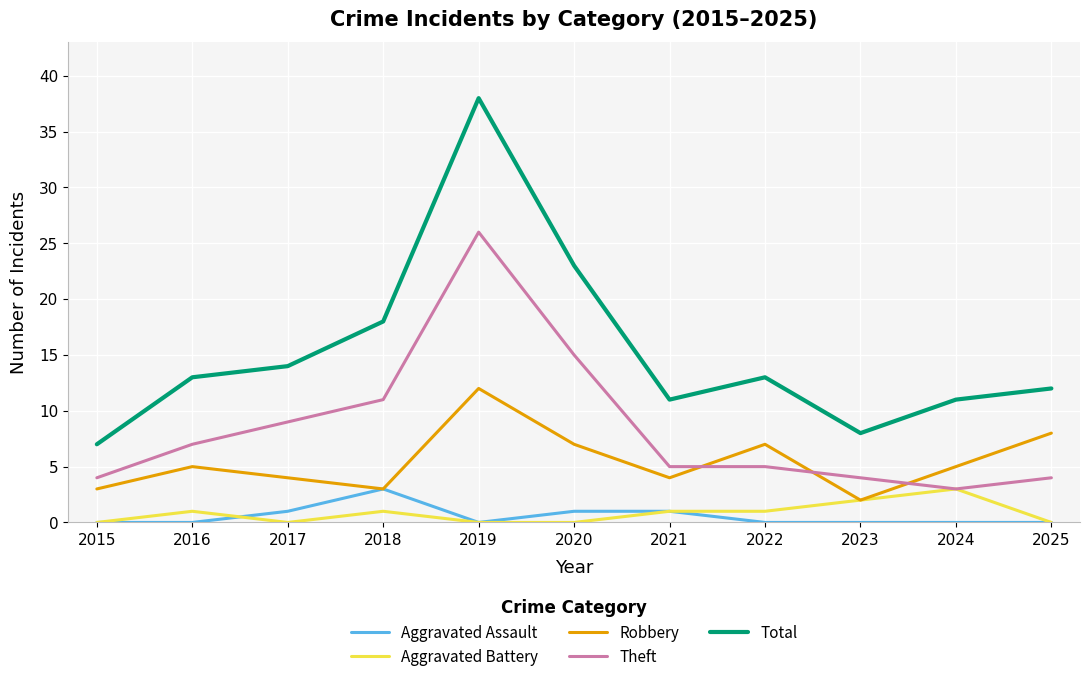

Reading left to right, list all the values displayed in this chart.

Aggravated Assault: 2015=0	2016=0	2017=1	2018=3	2019=0	2020=1	2021=1	2022=0	2023=0	2024=0	2025=0
Aggravated Battery: 2015=0	2016=1	2017=0	2018=1	2019=0	2020=0	2021=1	2022=1	2023=2	2024=3	2025=0
Robbery: 2015=3	2016=5	2017=4	2018=3	2019=12	2020=7	2021=4	2022=7	2023=2	2024=5	2025=8
Theft: 2015=4	2016=7	2017=9	2018=11	2019=26	2020=15	2021=5	2022=5	2023=4	2024=3	2025=4
Total: 2015=7	2016=13	2017=14	2018=18	2019=38	2020=23	2021=11	2022=13	2023=8	2024=11	2025=12